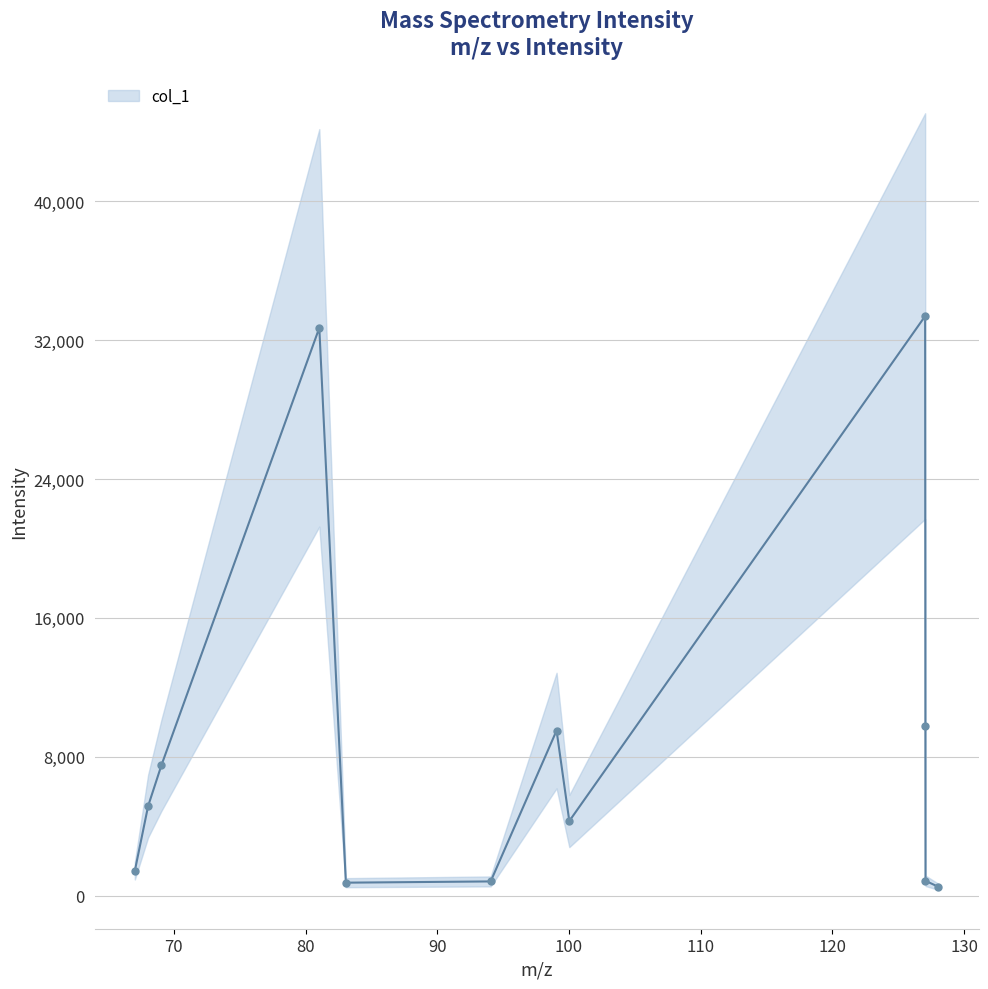

What is the minimum value shown in the chart?

507.7